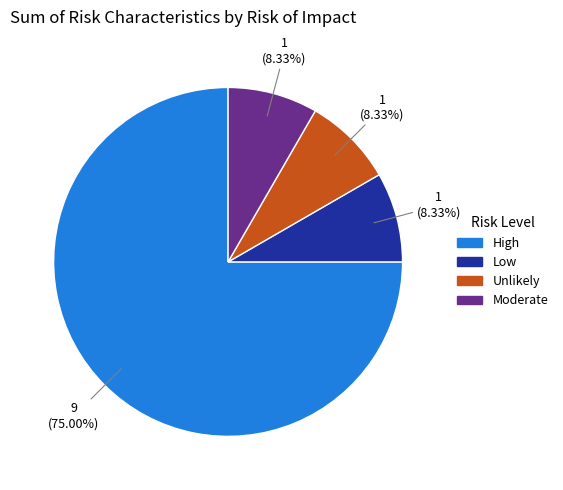

What percentage is the Unlikely slice, to the nearest percent?

8%